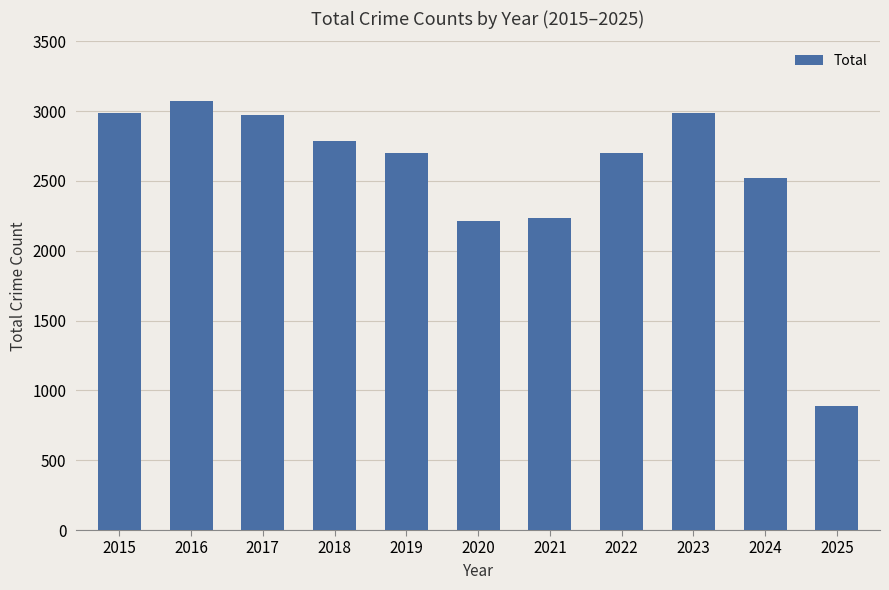

What is the ratio of the value at 2018 to the value at 2024?

1.1